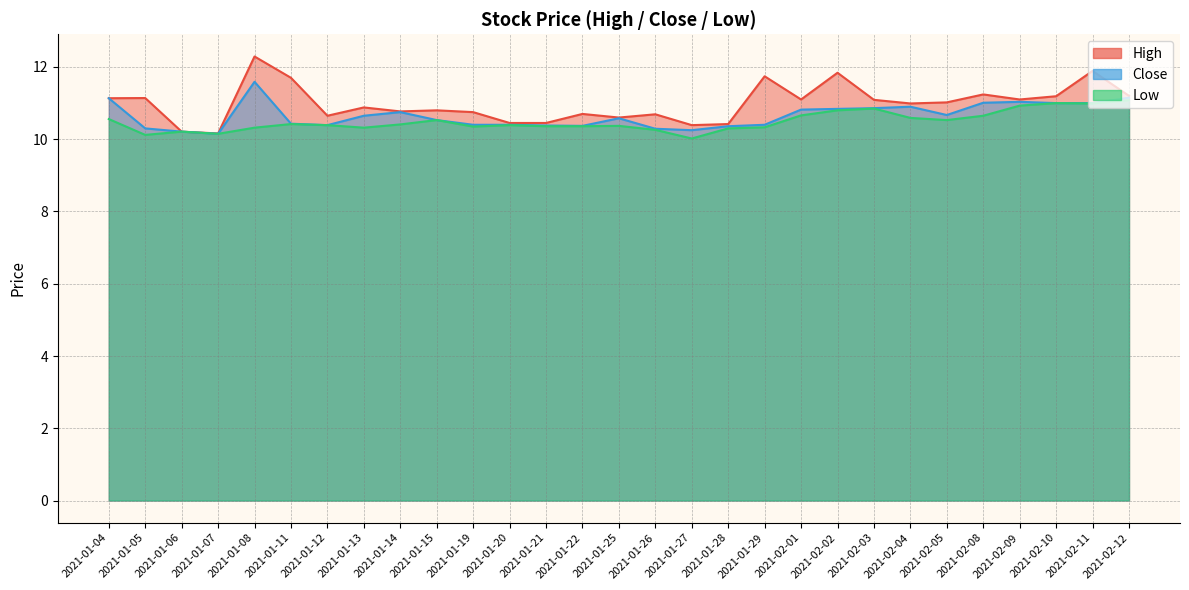

The value of High at 2021-01-04 is 11.1. True or false?

True